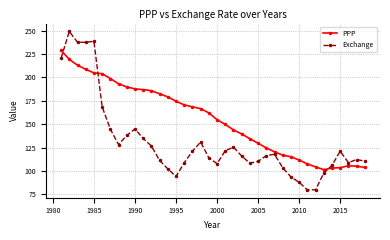

What are all the series names shown in the legend?

PPP, Exchange